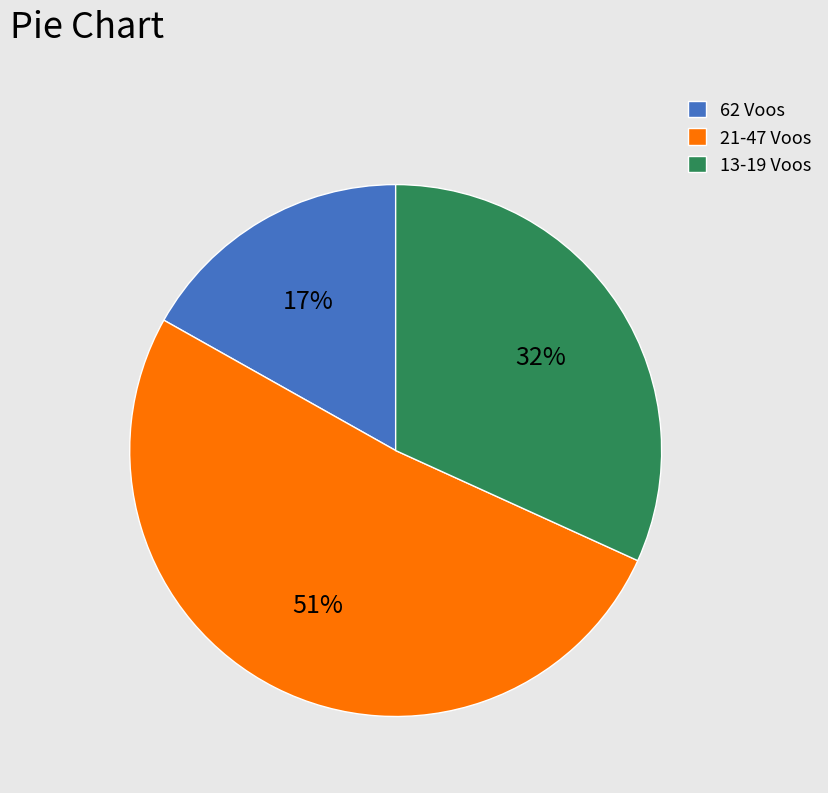

To the nearest percent, what portion does 13-19 Voos represent?

32%